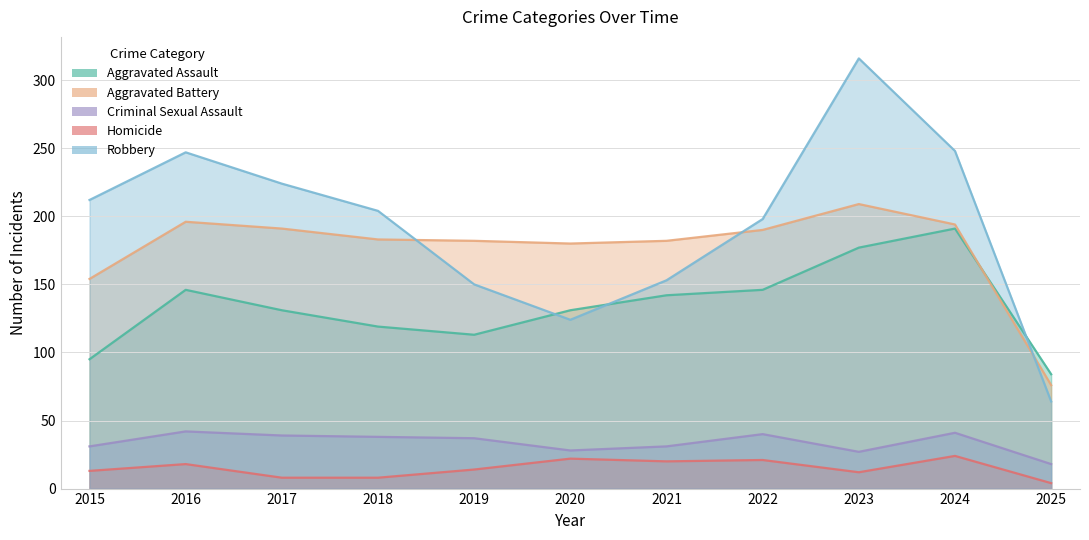

Which label corresponds to the smallest value in the chart?

2025